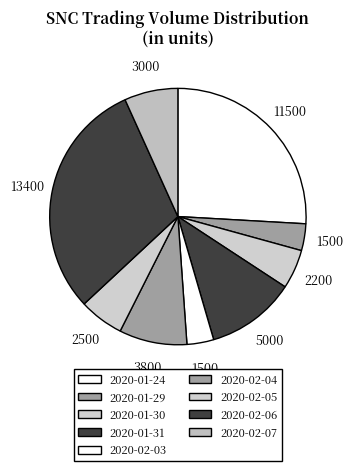

What is the change in value from 2020-01-24 to 2020-02-04?

-7700